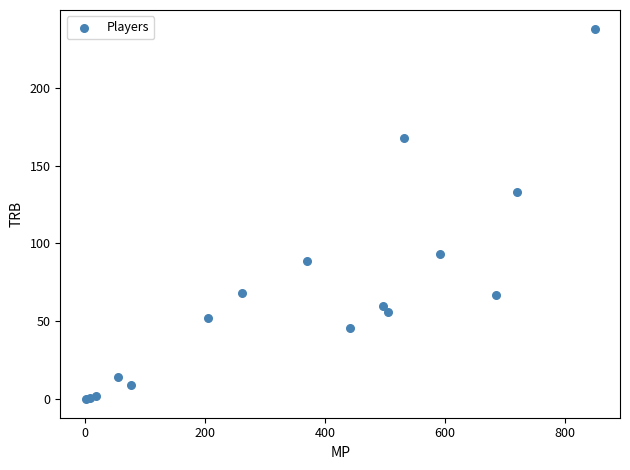

What Y value in the scatter plot is closest to 119?

133